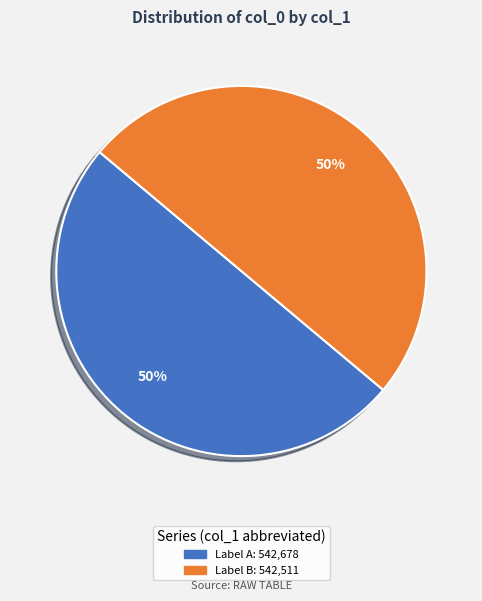

To the nearest percent, what is the average slice percentage?

50%